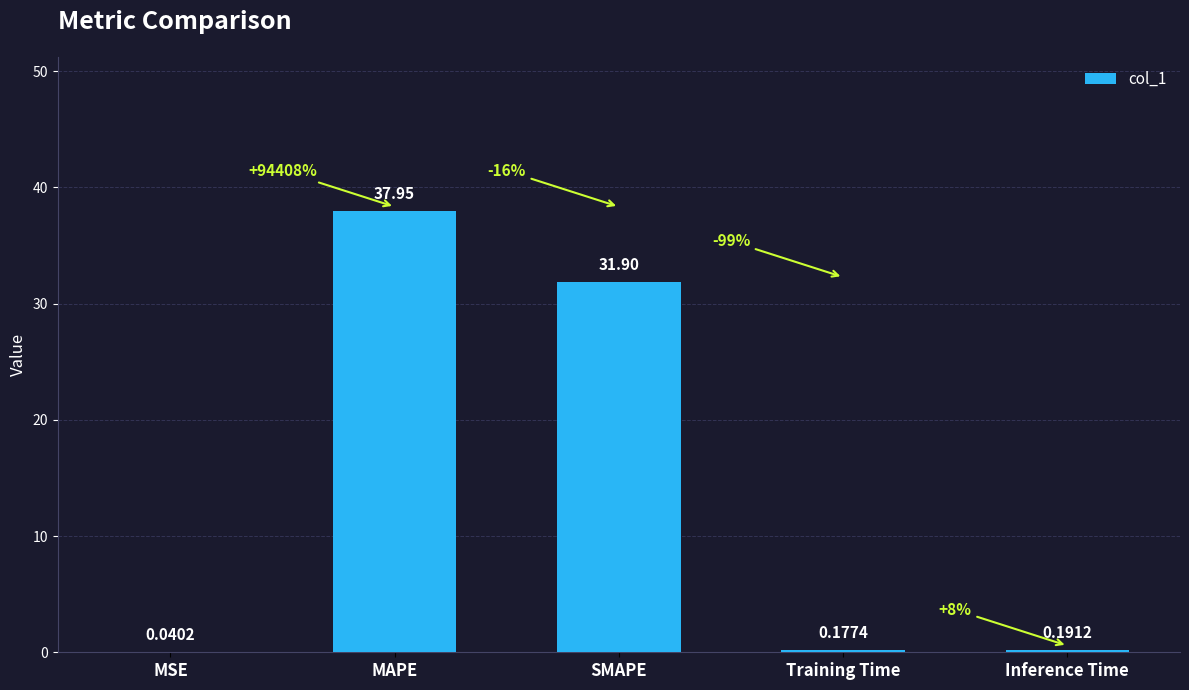

Between MSE and Inference Time, which is larger?

Inference Time